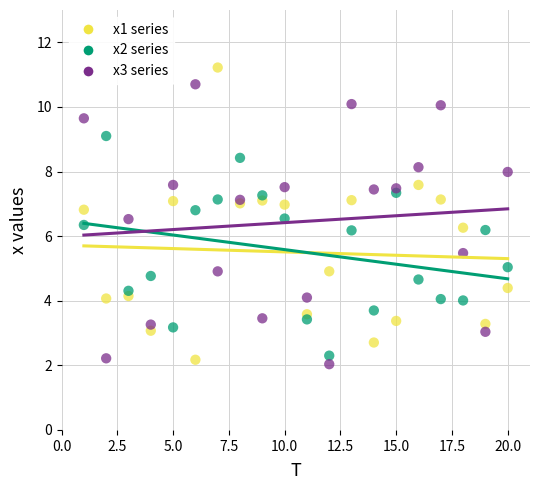

What are all the series names shown in the legend?

x1 series, x2 series, x3 series